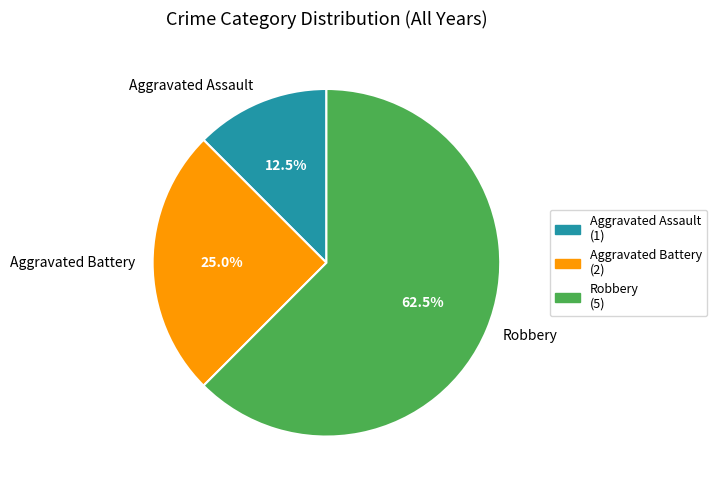

Do Aggravated Battery and Aggravated Assault together represent more than half of the pie?

No